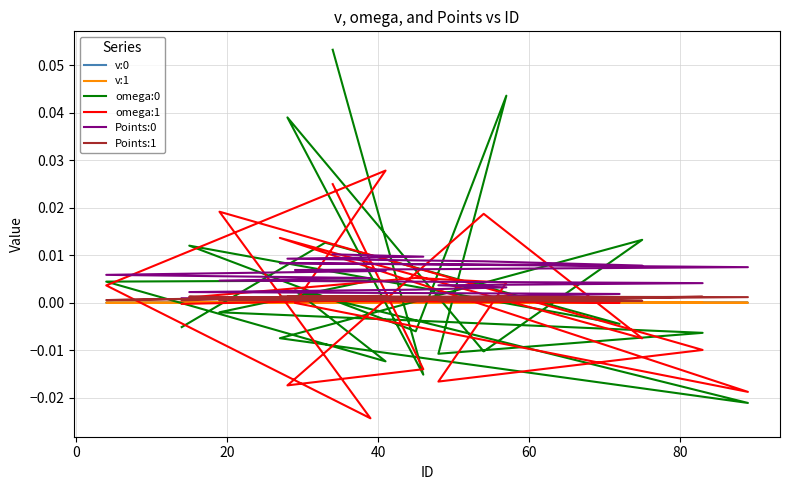

Is the value of omega:1 at 20 greater than the value of Points:1 at 19?

No